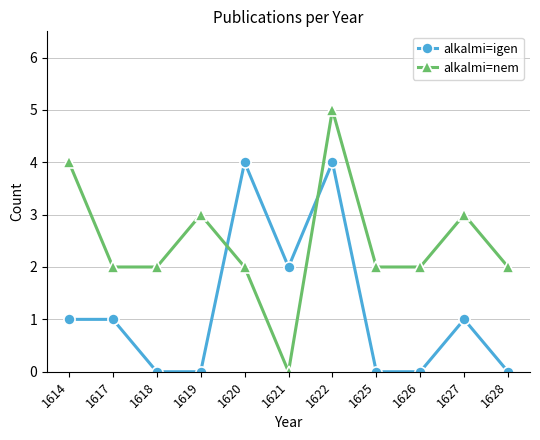

What is the maximum value for alkalmi=igen?

4